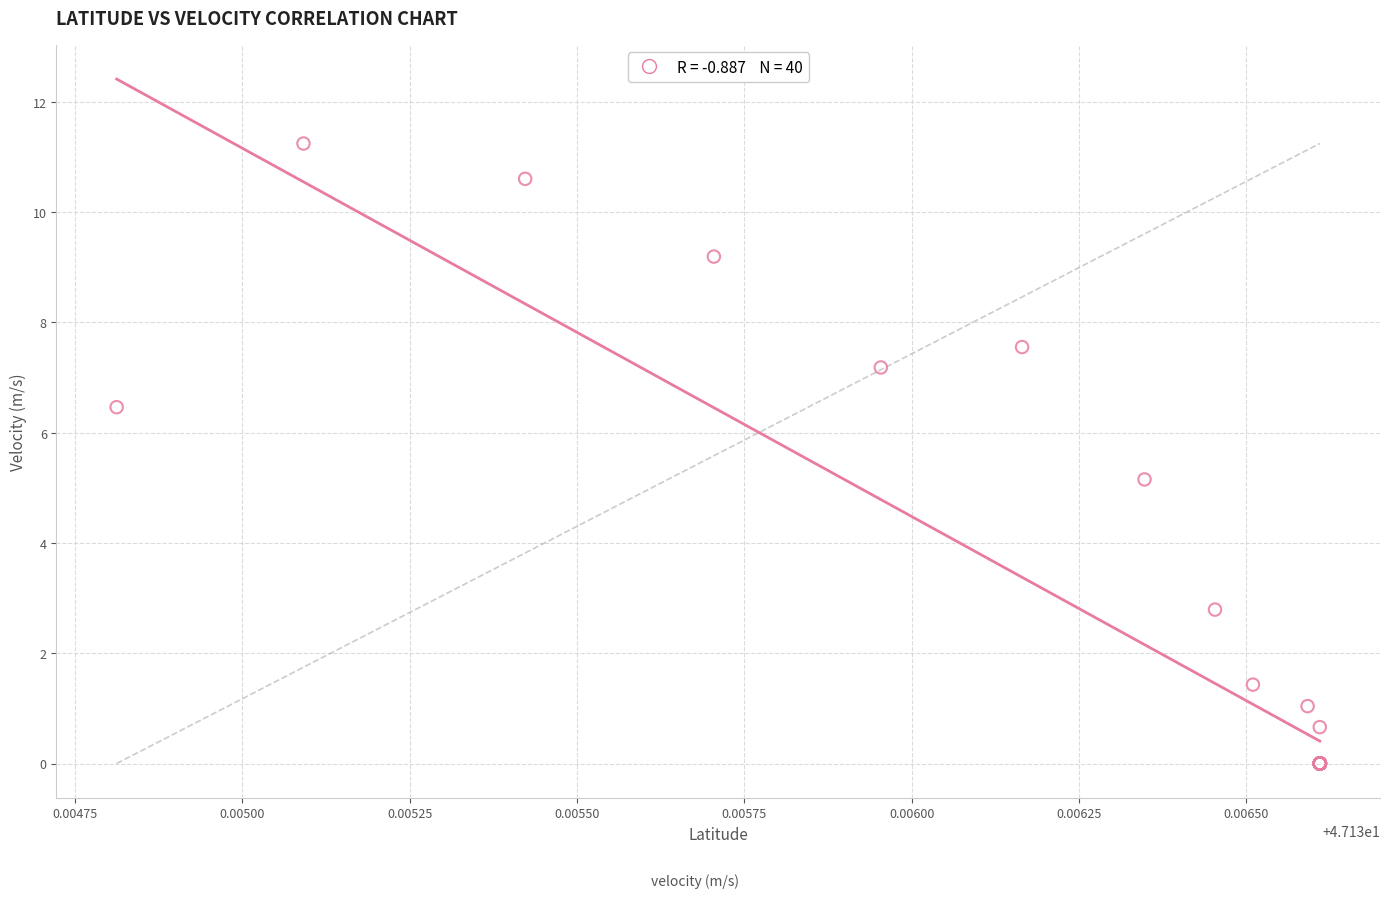

What Y value in the scatter plot is closest to 5?

5.2